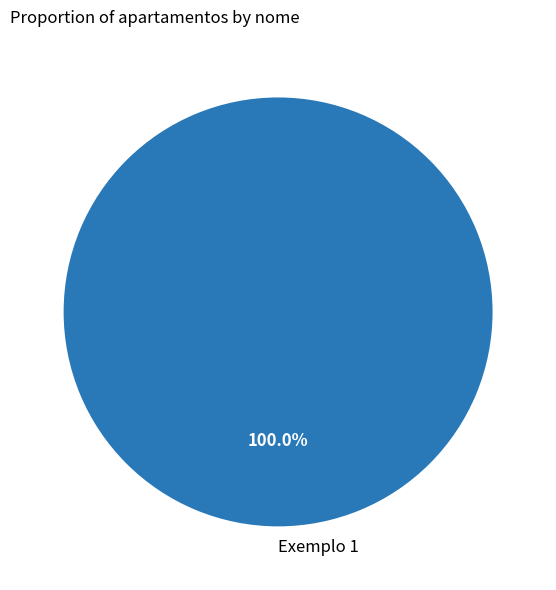

Is Exemplo 1 the majority of the pie?

Yes